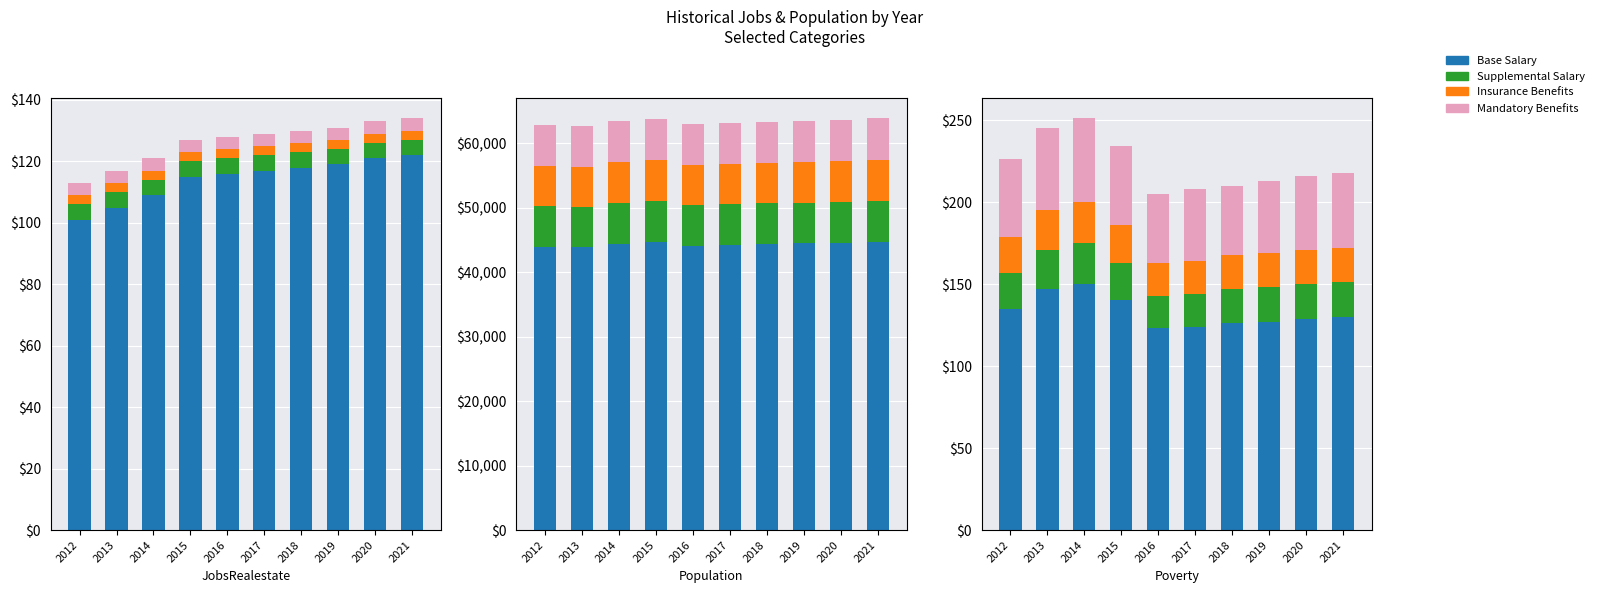

What value does the Insurance Benefits series have at 2014?

25